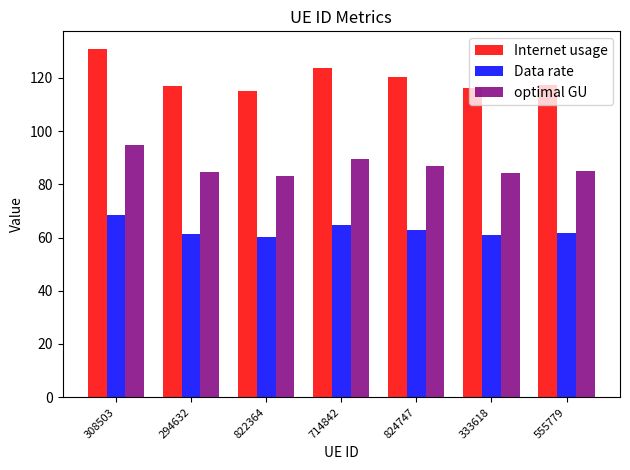

Does the chart contain stacked bars?

No